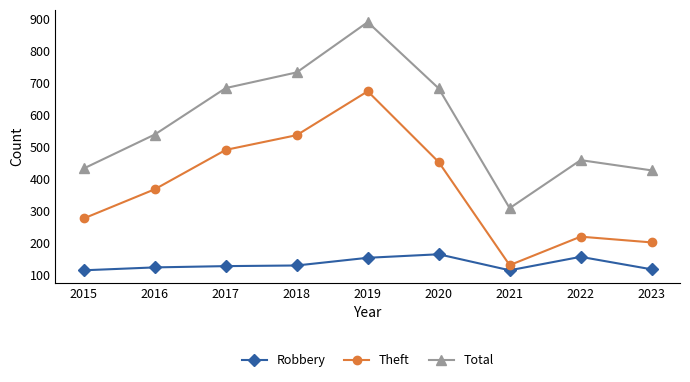

What is the difference between the Theft values at 2020 and 2016?

85